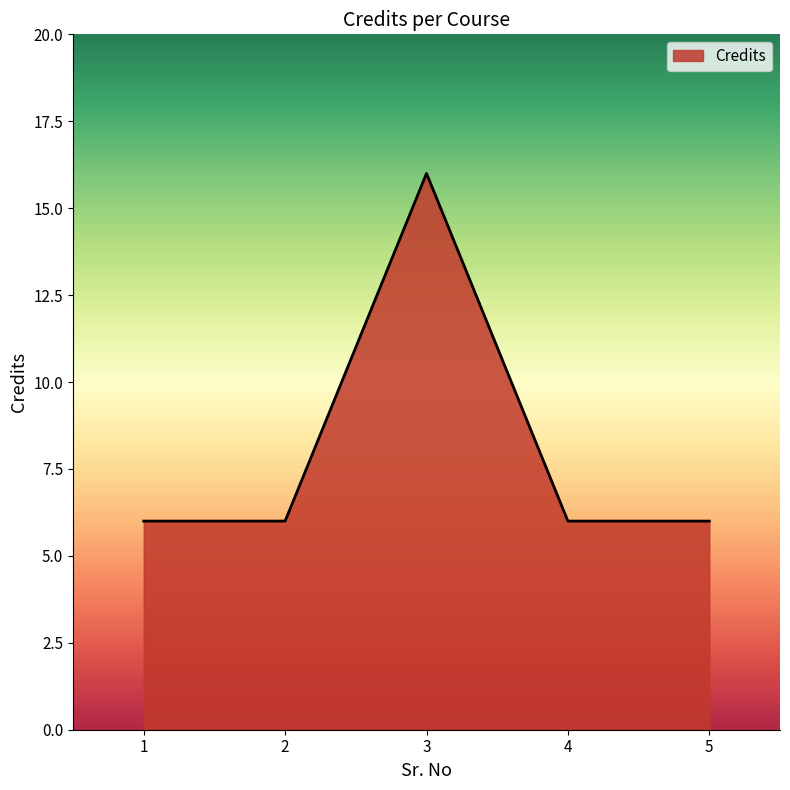

What is the approximate value at 4, to the nearest 5?

5